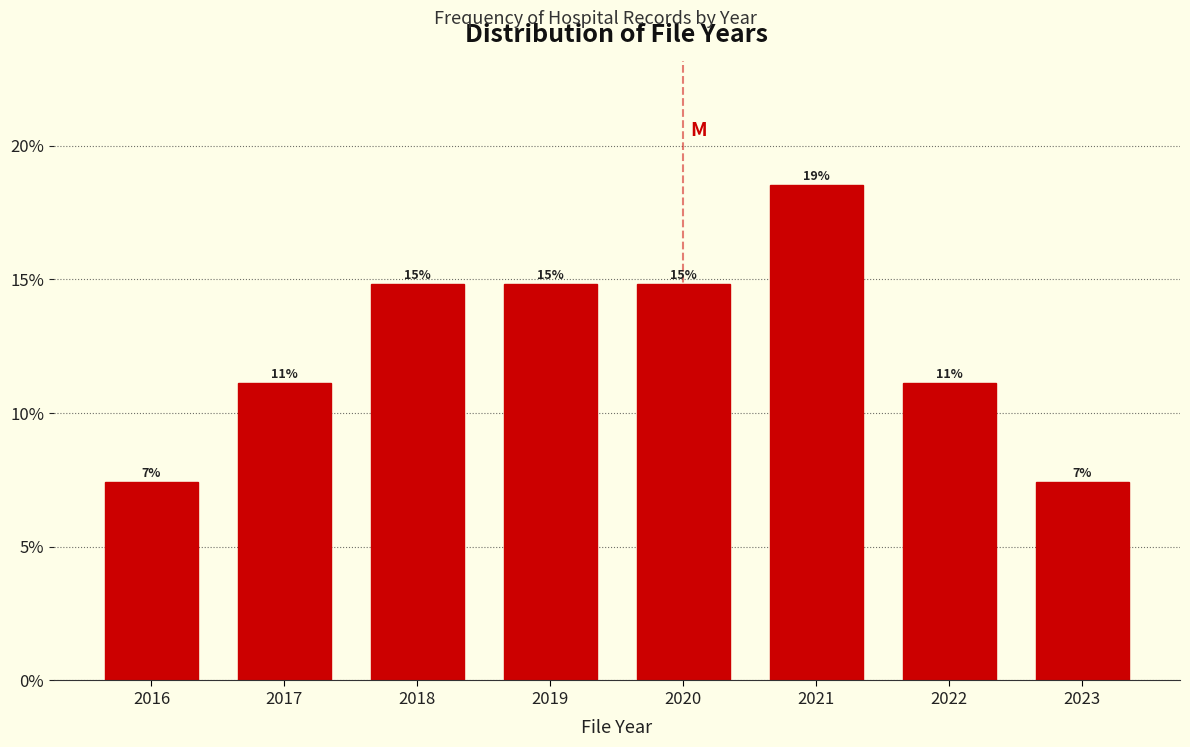

How many bars are there in total?

8